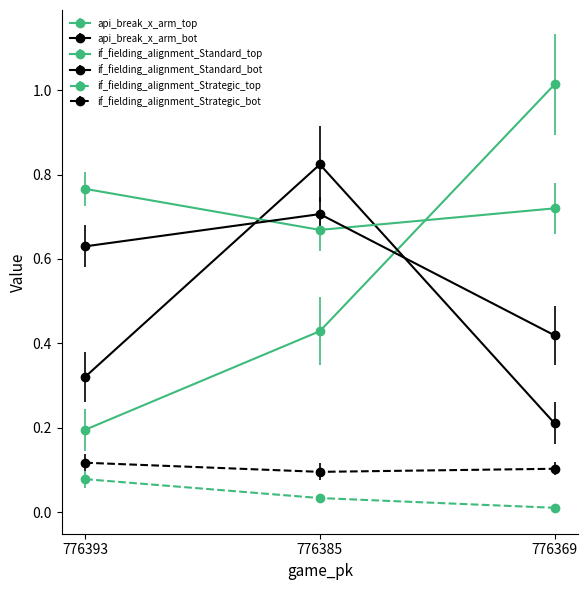

What is the difference between the if_fielding_alignment_Standard_bot values at 776369 and 776385?

0.3